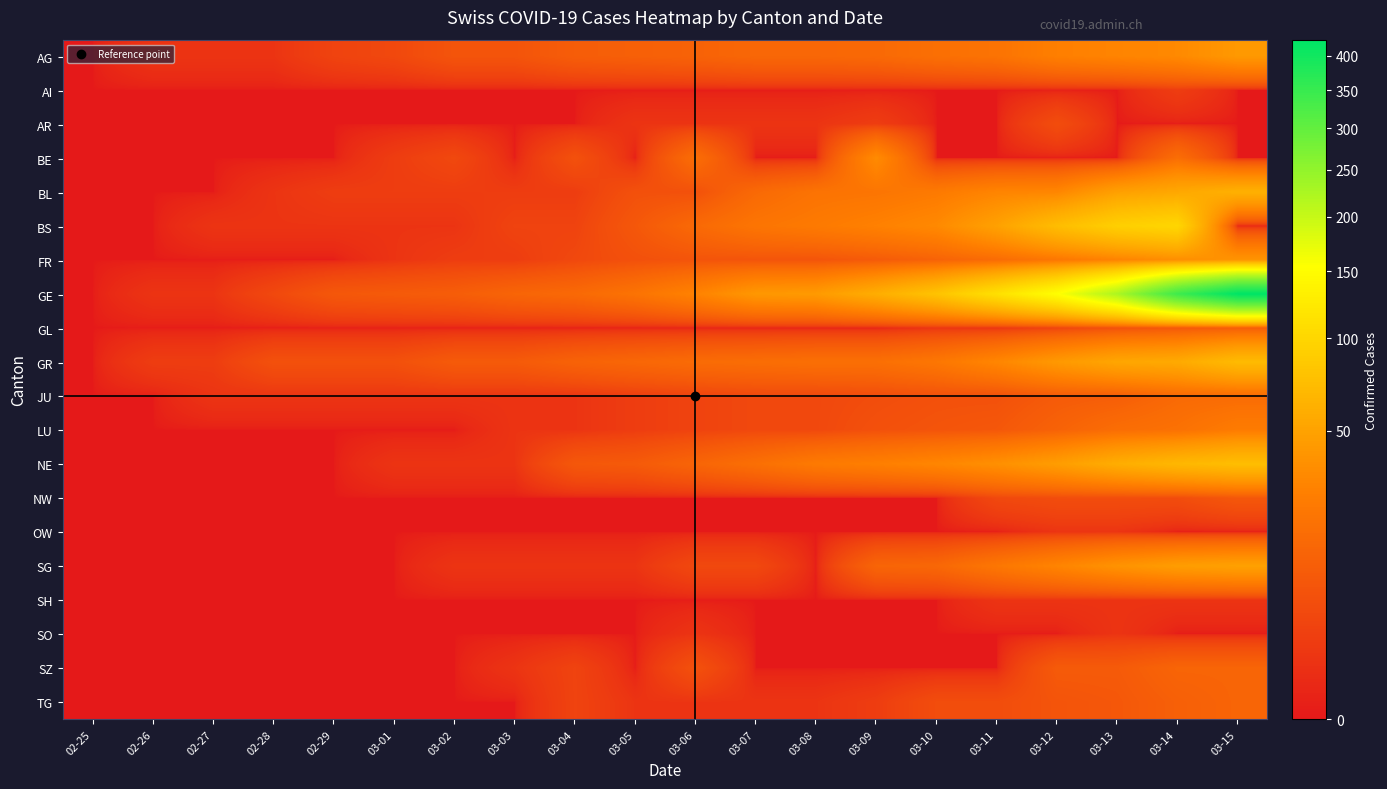

Reading right to left, list all the values displayed in this chart.

AG: 03-15=43	03-14=33	03-13=30	03-12=27	03-11=20	03-10=18	03-09=15	03-08=14	03-07=14	03-06=12	03-05=11	03-04=10	03-03=7	03-02=7	03-01=4	02-29=3	02-28=1	02-27=1	02-26=1	02-25=0
AI: 03-15=0	03-14=2	03-13=0	03-12=0	03-11=0	03-10=0	03-09=0	03-08=0	03-07=0	03-06=0	03-05=0	03-04=0	03-03=0	03-02=0	03-01=0	02-29=0	02-28=0	02-27=0	02-26=0	02-25=0
AR: 03-15=0	03-14=0	03-13=0	03-12=5	03-11=0	03-10=0	03-09=2	03-08=1	03-07=1	03-06=1	03-05=1	03-04=0	03-03=0	03-02=0	03-01=0	02-29=0	02-28=0	02-27=0	02-26=0	02-25=0
BE: 03-15=0	03-14=17	03-13=0	03-12=0	03-11=0	03-10=0	03-09=34	03-08=0	03-07=0	03-06=17	03-05=0	03-04=6	03-03=0	03-02=4	03-01=2	02-29=0	02-28=0	02-27=0	02-26=0	02-25=0
BL: 03-15=62	03-14=54	03-13=48	03-12=31	03-11=30	03-10=24	03-09=21	03-08=20	03-07=15	03-06=6	03-05=6	03-04=2	03-03=2	03-02=2	03-01=2	02-29=2	02-28=1	02-27=0	02-26=0	02-25=0
BS: 03-15=0	03-14=100	03-13=92	03-12=73	03-11=49	03-10=33	03-09=28	03-08=24	03-07=21	03-06=15	03-05=8	03-04=3	03-03=3	03-02=1	03-01=1	02-29=1	02-28=1	02-27=1	02-26=0	02-25=0
FR: 03-15=40	03-14=36	03-13=29	03-12=22	03-11=16	03-10=12	03-09=9	03-08=7	03-07=7	03-06=7	03-05=6	03-04=4	03-03=2	03-02=2	03-01=1	02-29=0	02-28=0	02-27=0	02-26=0	02-25=0
GE: 03-15=425	03-14=343	03-13=224	03-12=153	03-11=112	03-10=79	03-09=59	03-08=44	03-07=42	03-06=29	03-05=20	03-04=15	03-03=13	03-02=10	03-01=9	02-29=8	02-28=4	02-27=1	02-26=1	02-25=0
GL: 03-15=10	03-14=8	03-13=6	03-12=3	03-11=1	03-10=1	03-09=0	03-08=0	03-07=0	03-06=0	03-05=0	03-04=0	03-03=0	03-02=0	03-01=0	02-29=0	02-28=0	02-27=0	02-26=0	02-25=0
GR: 03-15=71	03-14=56	03-13=53	03-12=43	03-11=31	03-10=22	03-09=18	03-08=18	03-07=17	03-06=16	03-05=14	03-04=12	03-03=9	03-02=9	03-01=6	02-29=6	02-28=6	02-27=2	02-26=2	02-25=0
JU: 03-15=16	03-14=15	03-13=10	03-12=9	03-11=6	03-10=6	03-09=5	03-08=4	03-07=4	03-06=3	03-05=2	03-04=1	03-03=1	03-02=1	03-01=1	02-29=1	02-28=1	02-27=1	02-26=0	02-25=0
LU: 03-15=25	03-14=19	03-13=17	03-12=12	03-11=8	03-10=7	03-09=6	03-08=4	03-07=4	03-06=3	03-05=2	03-04=1	03-03=1	03-02=0	03-01=0	02-29=0	02-28=0	02-27=0	02-26=0	02-25=0
NE: 03-15=74	03-14=68	03-13=59	03-12=46	03-11=37	03-10=31	03-09=27	03-08=24	03-07=18	03-06=13	03-05=9	03-04=8	03-03=1	03-02=1	03-01=1	02-29=0	02-28=0	02-27=0	02-26=0	02-25=0
NW: 03-15=8	03-14=5	03-13=5	03-12=5	03-11=4	03-10=0	03-09=0	03-08=0	03-07=0	03-06=0	03-05=0	03-04=0	03-03=0	03-02=0	03-01=0	02-29=0	02-28=0	02-27=0	02-26=0	02-25=0
OW: 03-15=0	03-14=0	03-13=1	03-12=1	03-11=0	03-10=0	03-09=0	03-08=0	03-07=0	03-06=0	03-05=0	03-04=0	03-03=0	03-02=0	03-01=0	02-29=0	02-28=0	02-27=0	02-26=0	02-25=0
SG: 03-15=49	03-14=46	03-13=39	03-12=30	03-11=22	03-10=14	03-09=13	03-08=0	03-07=4	03-06=4	03-05=1	03-04=1	03-03=1	03-02=1	03-01=0	02-29=0	02-28=0	02-27=0	02-26=0	02-25=0
SH: 03-15=1	03-14=1	03-13=1	03-12=1	03-11=1	03-10=0	03-09=0	03-08=0	03-07=0	03-06=0	03-05=0	03-04=0	03-03=0	03-02=0	03-01=0	02-29=0	02-28=0	02-27=0	02-26=0	02-25=0
SO: 03-15=0	03-14=0	03-13=1	03-12=0	03-11=0	03-10=0	03-09=0	03-08=0	03-07=0	03-06=1	03-05=0	03-04=0	03-03=0	03-02=0	03-01=0	02-29=0	02-28=0	02-27=0	02-26=0	02-25=0
SZ: 03-15=13	03-14=13	03-13=9	03-12=9	03-11=0	03-10=0	03-09=0	03-08=0	03-07=0	03-06=6	03-05=0	03-04=3	03-03=1	03-02=0	03-01=0	02-29=0	02-28=0	02-27=0	02-26=0	02-25=0
TG: 03-15=13	03-14=11	03-13=8	03-12=7	03-11=5	03-10=5	03-09=2	03-08=1	03-07=1	03-06=1	03-05=1	03-04=3	03-03=0	03-02=0	03-01=0	02-29=0	02-28=0	02-27=0	02-26=0	02-25=0